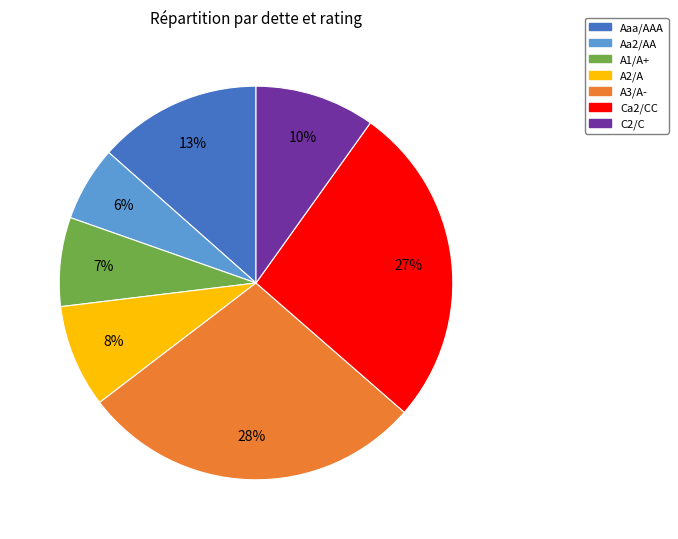

Rank the categories by value from highest to lowest.

A3/A-, Ca2/CC, Aaa/AAA, C2/C, A2/A, A1/A+, Aa2/AA